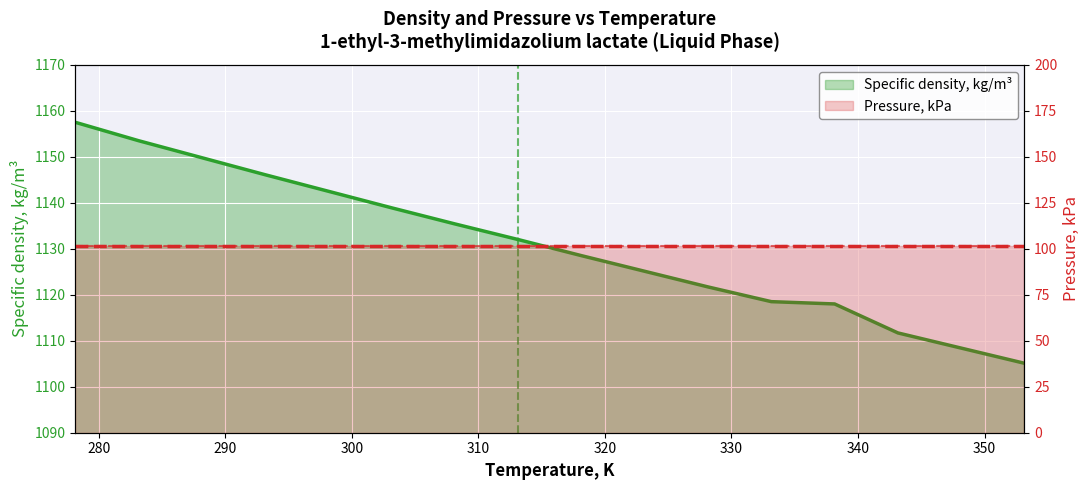

Between 320 and 350, which is larger?

320